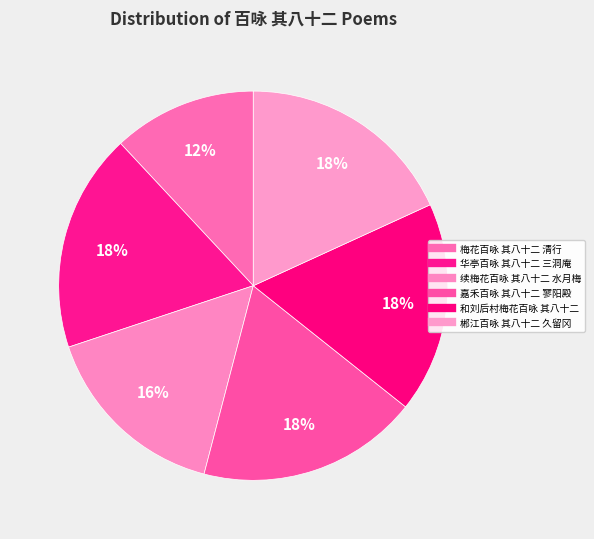

Count the number of slices in the pie.

6